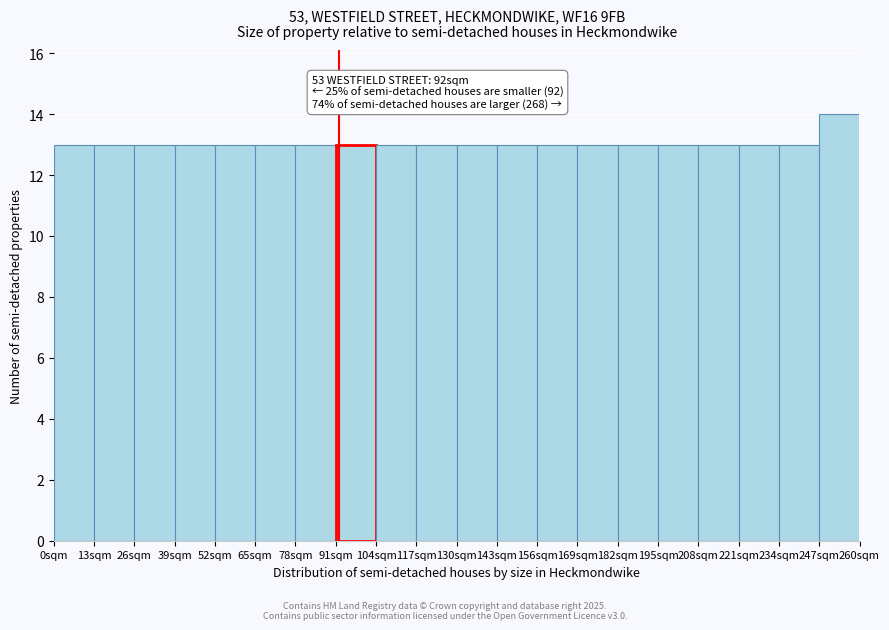

Which range on the x-axis has the tallest bar?

247 to 260